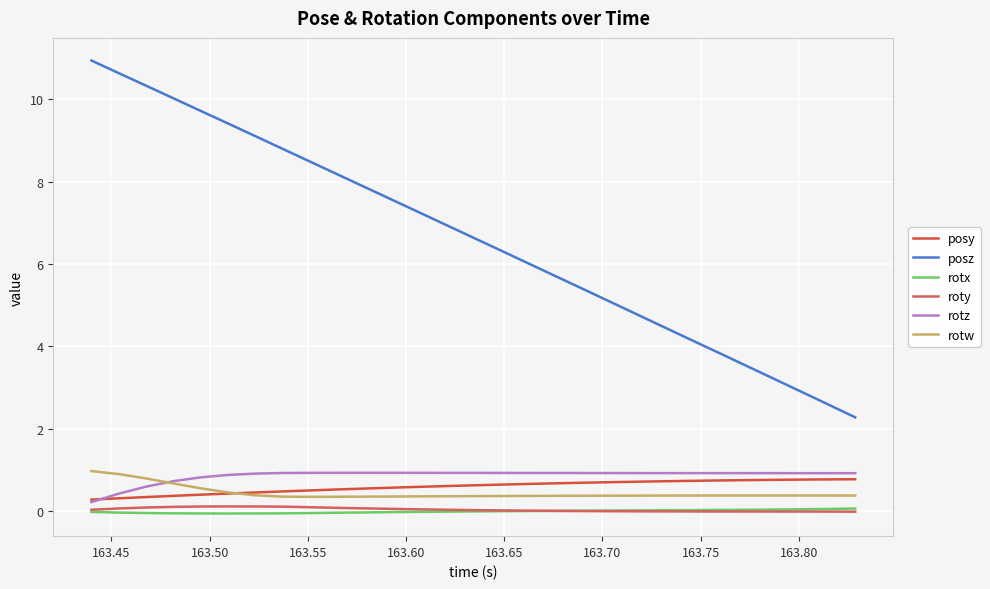

True or false: rotx has more than 0 points higher than both neighbors.

False